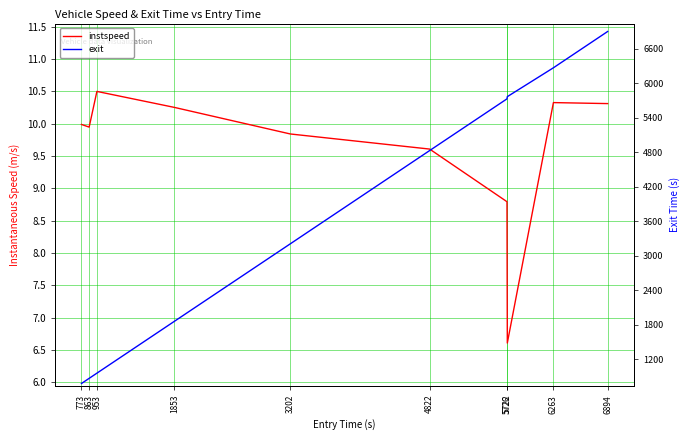

Is it true that exit equals 6265.6 at 6263?

True